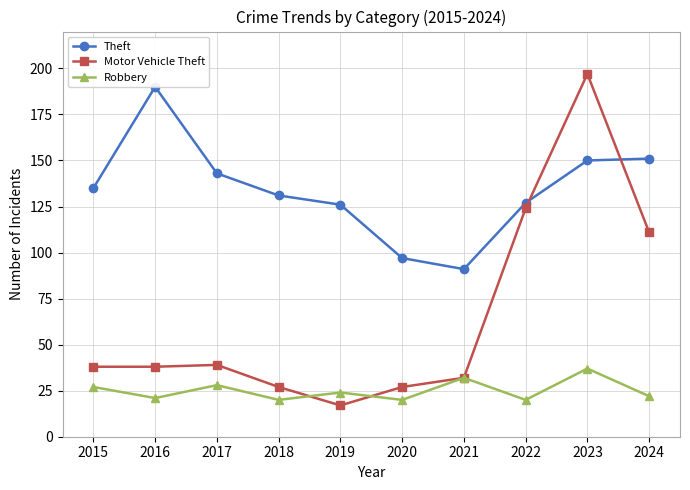

True or false: Robbery has a value of 20 at 2018.

True